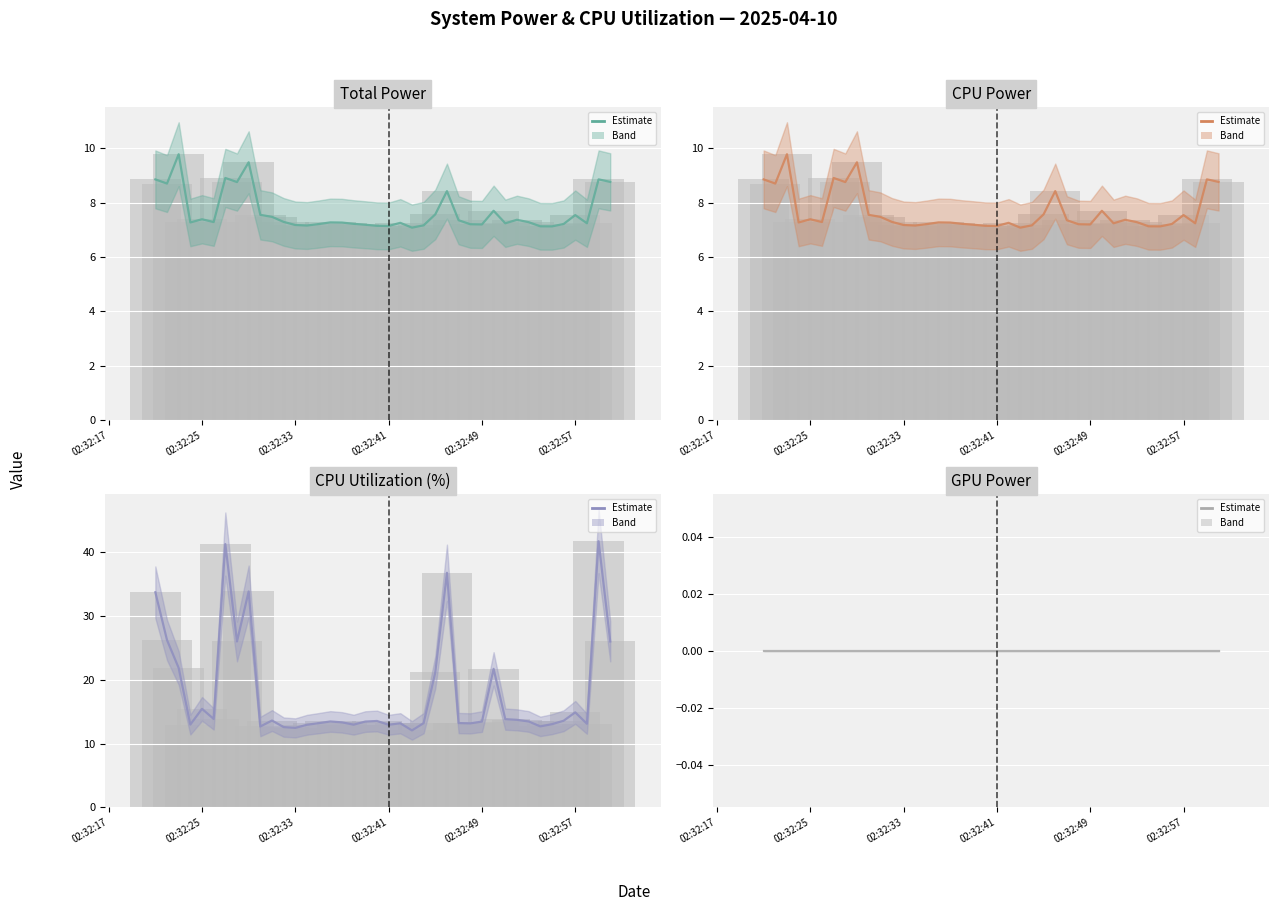

Which series has the widest spread of values?

CPU Utilization